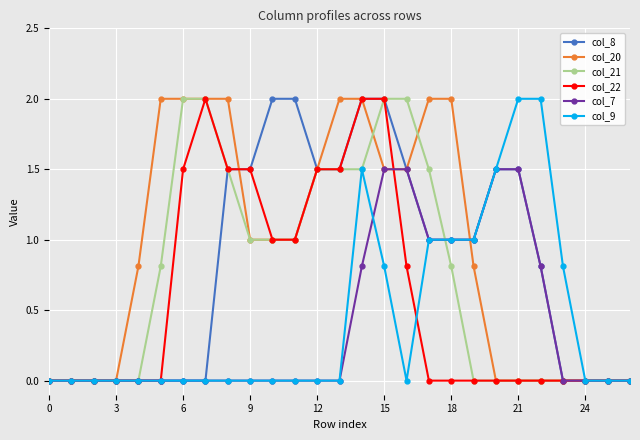

What is the value of the col_21 point at the 16th from the left?

2.0